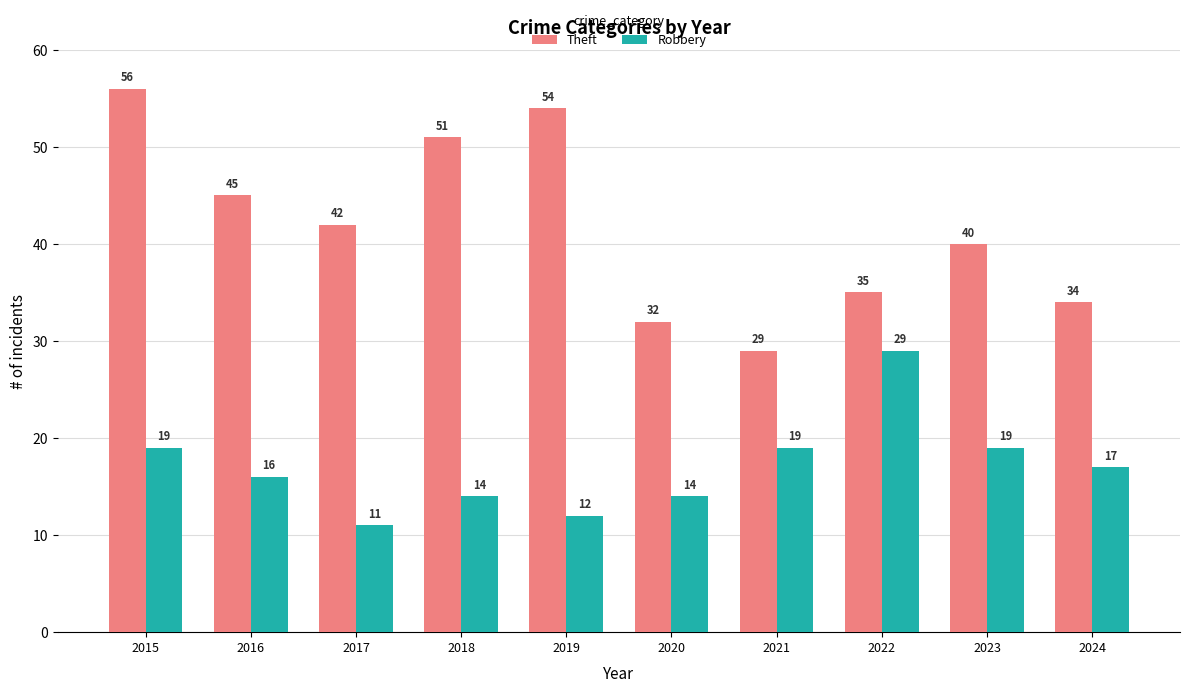

List the series in order of their peak value, lowest first.

Robbery, Theft